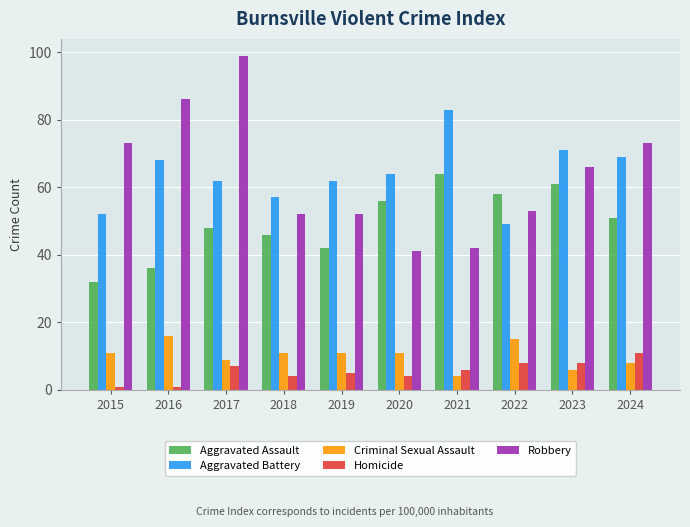

What are all the series names shown in the legend?

Aggravated Assault, Aggravated Battery, Criminal Sexual Assault, Homicide, Robbery